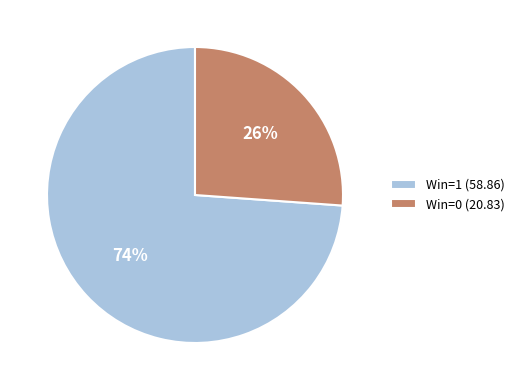

What percentage is the Win=1 (58.86) slice, to the nearest percent?

74%